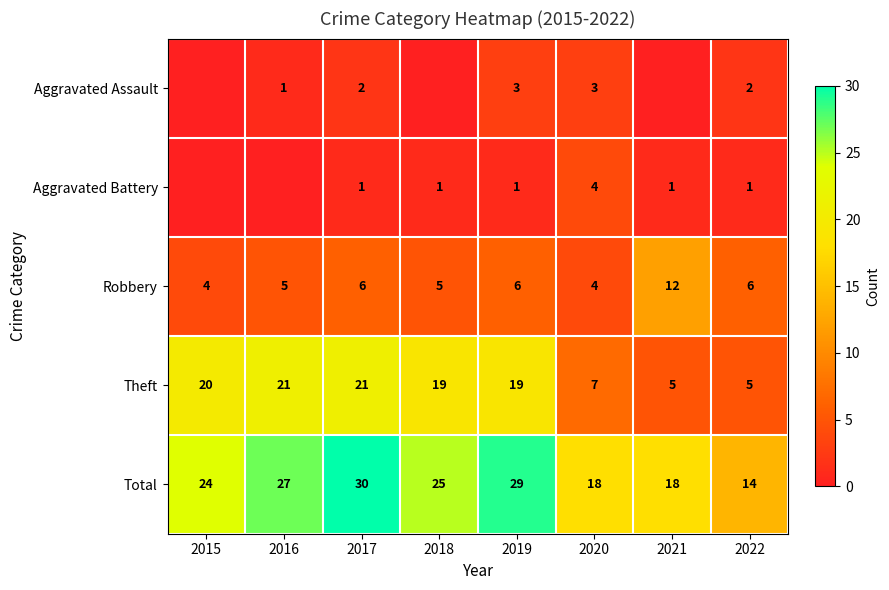

Which label corresponds to the largest value in the chart?

2017